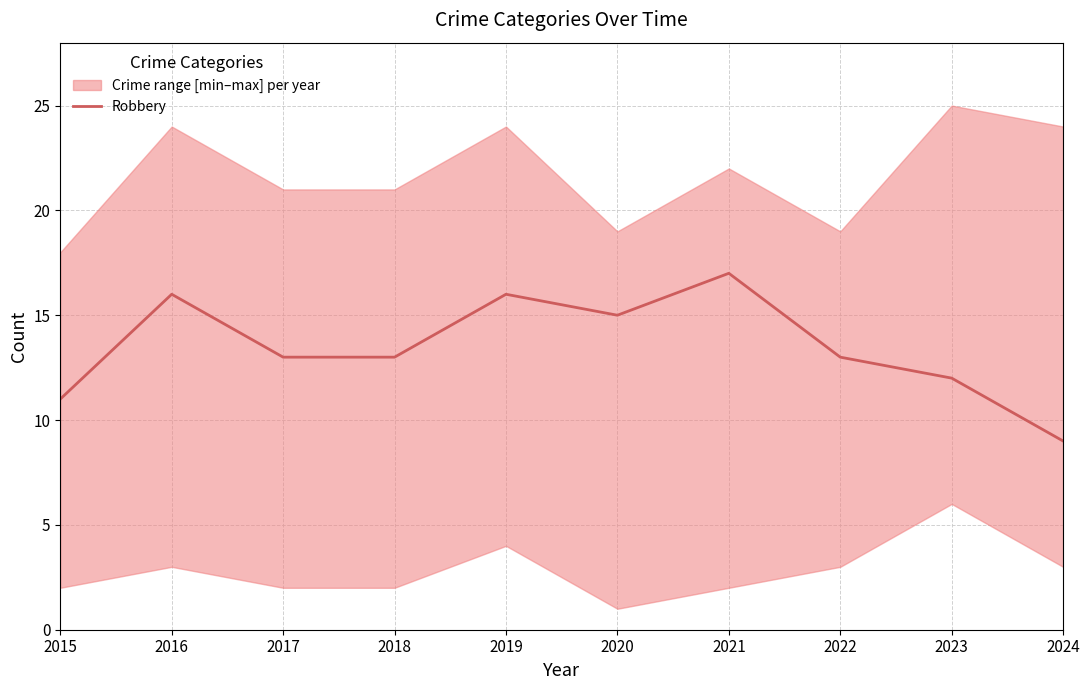

At which label is the value closest to 13?

2017